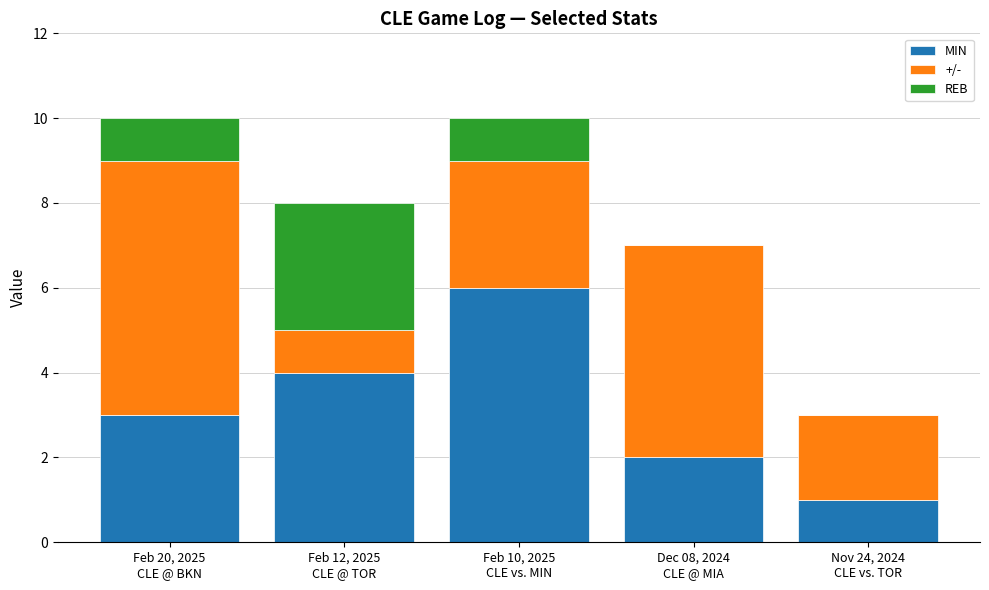

What is the maximum value for MIN?

6